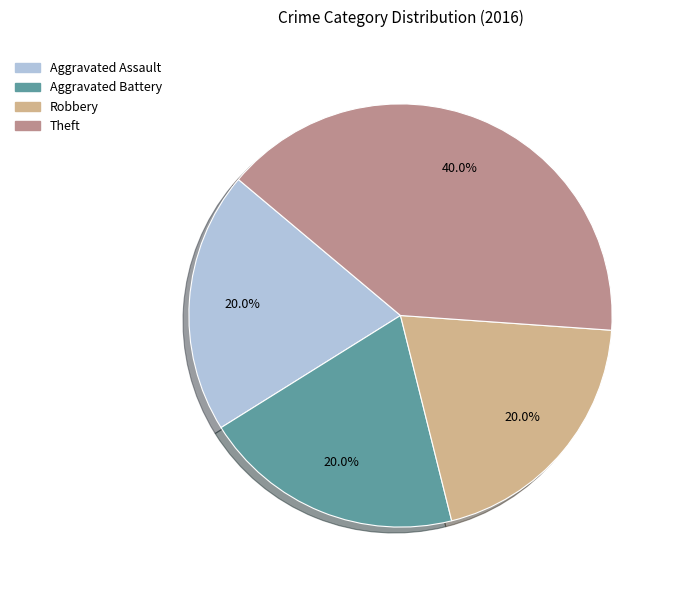

Which slice is the largest?

Theft